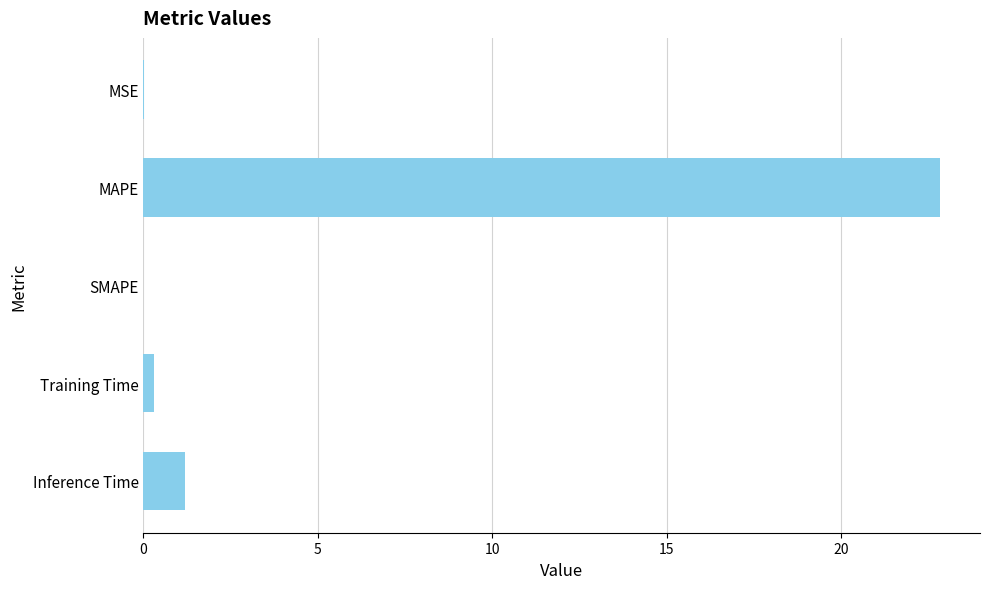

What is the maximum value shown in the chart?

22.8